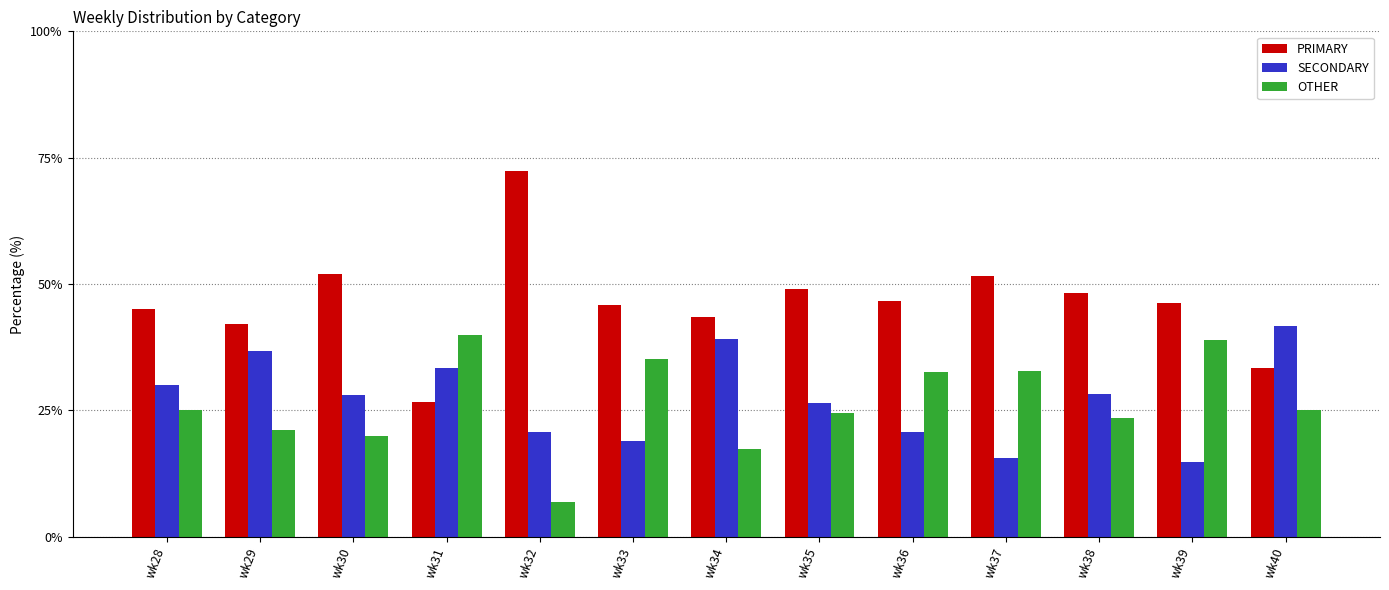

At which label does SECONDARY reach its minimum?

wk39